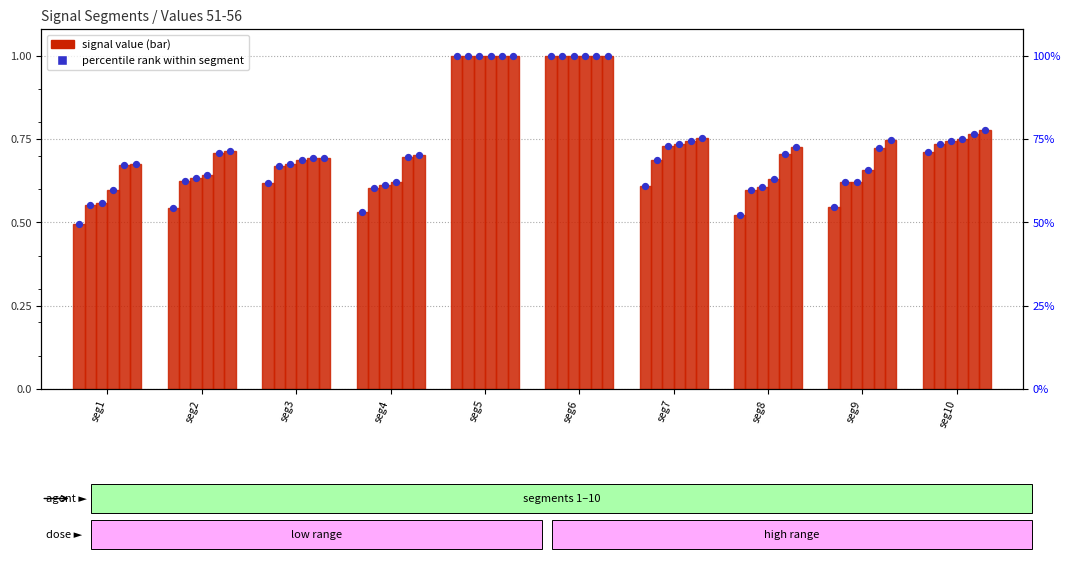

Is the value of Signal_Value_54 at seg7 greater than the value of Signal_Value_51 at seg8?

Yes